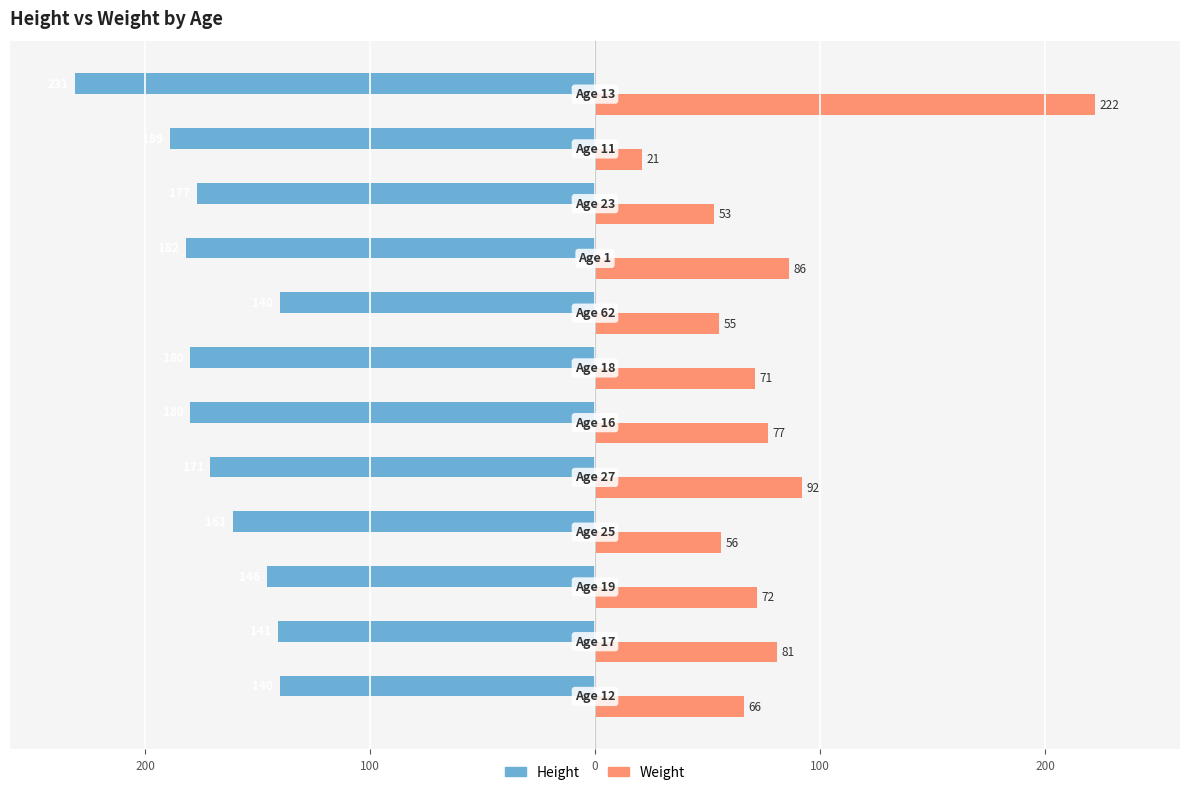

What are all the series names shown in the legend?

Height, Weight